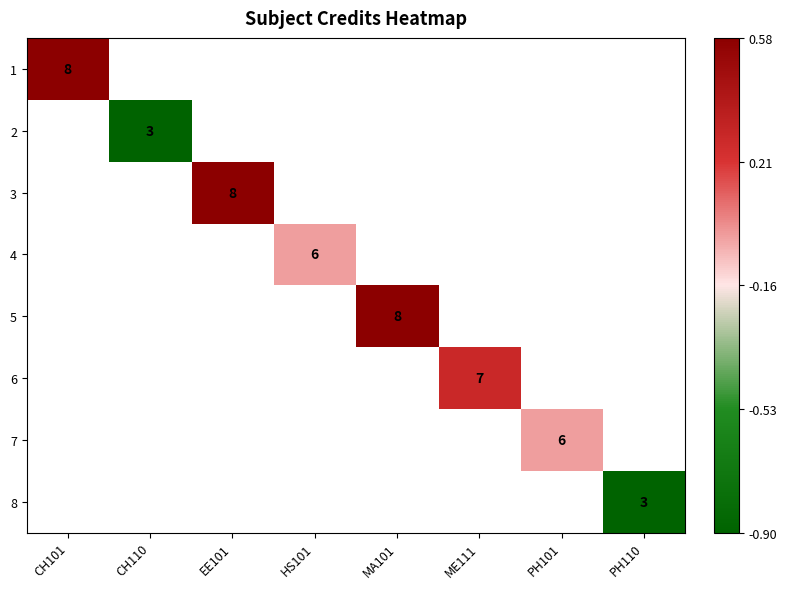

Which category has the lowest value across all series?

CH110